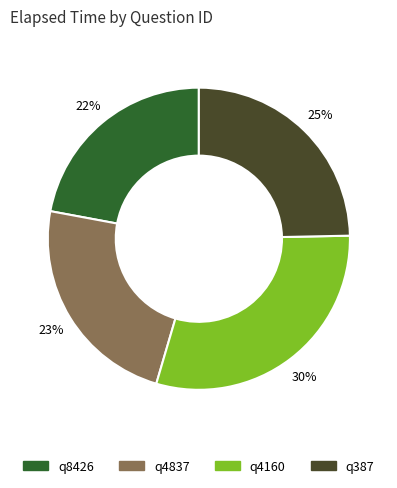

Count the number of slices in the pie.

4